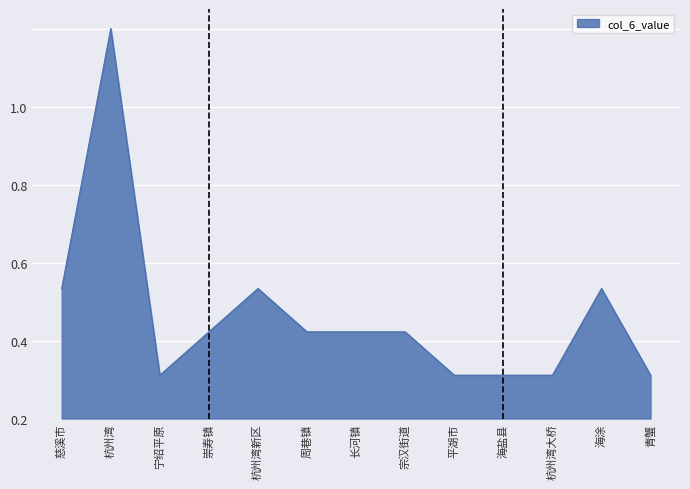

At which category does the data reach its first local peak?

杭州湾